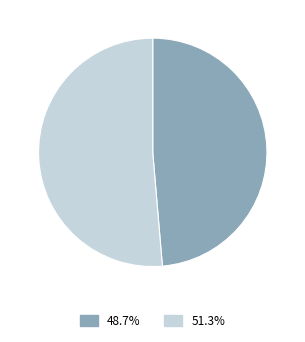

Does any single category account for the majority?

Yes